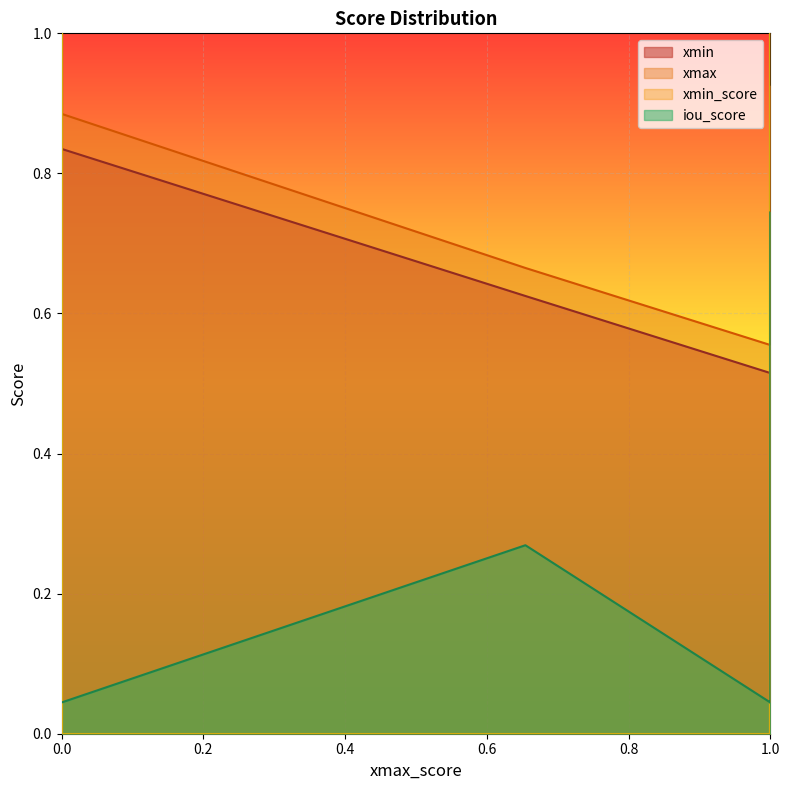

List the series in order of their peak value, lowest first.

iou_score, xmin, xmax, xmin_score